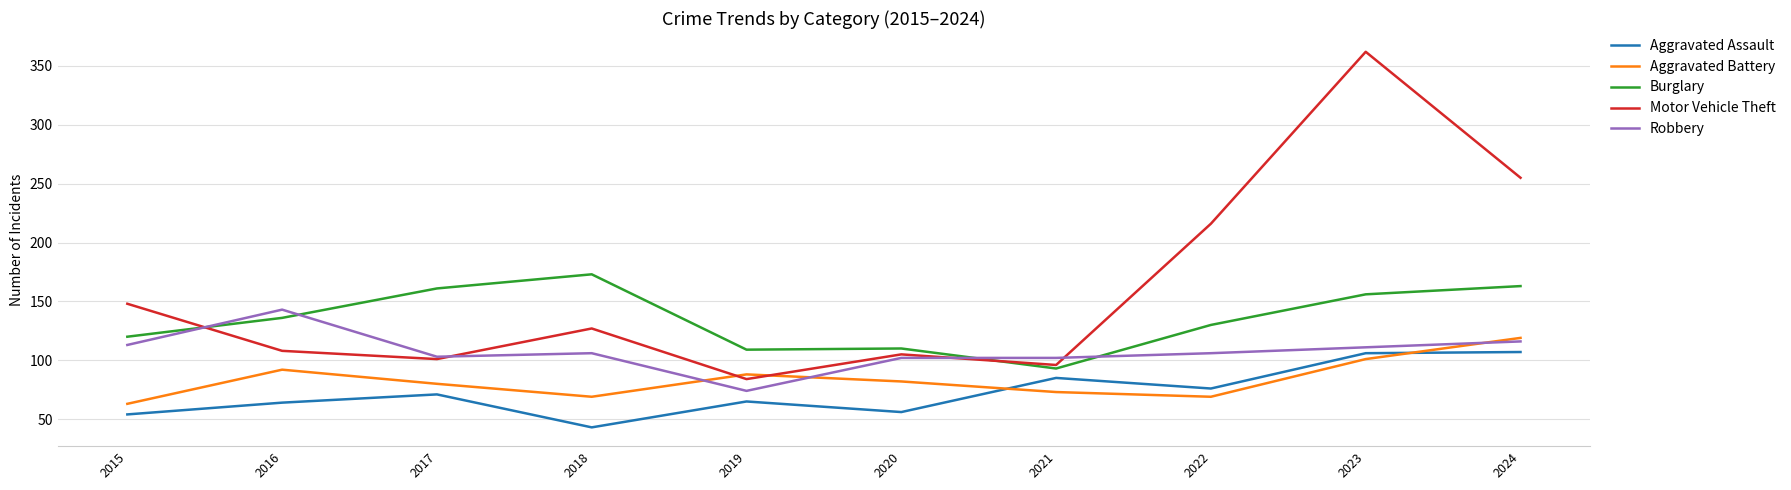

True or false: Burglary has more than 2 points higher than both neighbors.

False